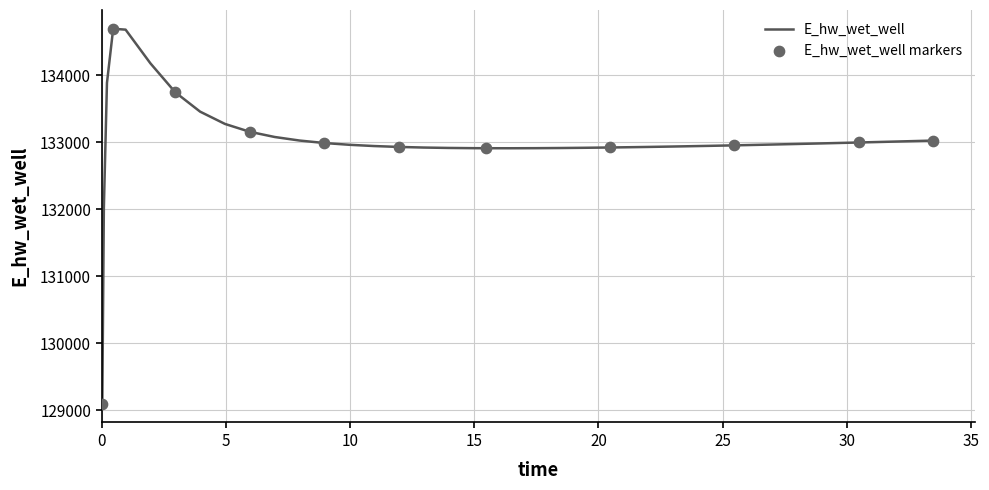

What is the smallest value displayed?

129095.7